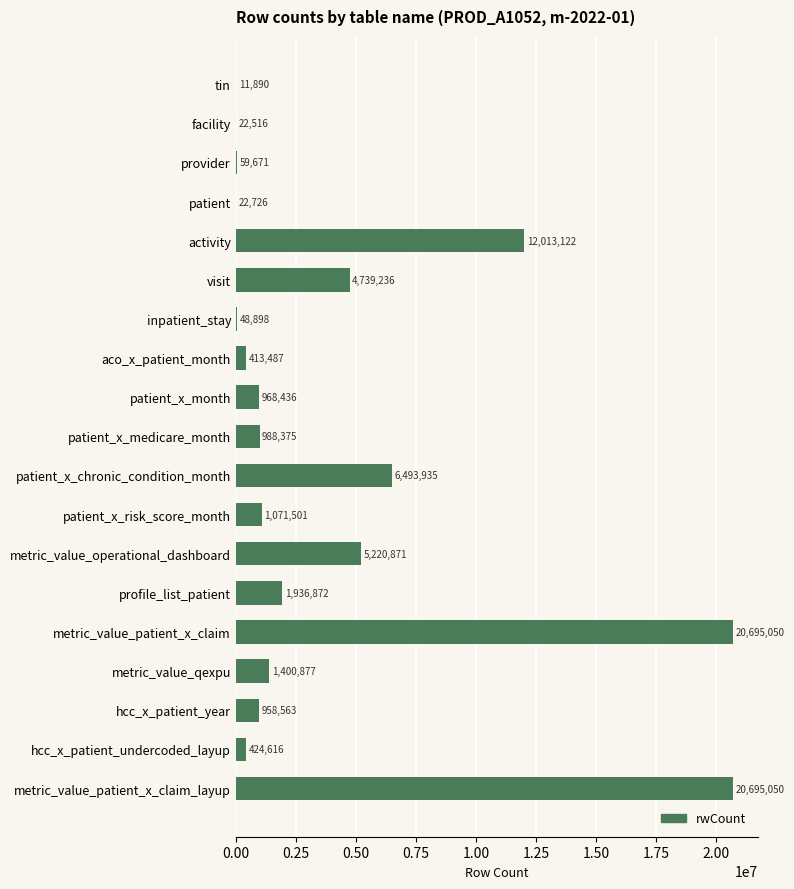

How many data points does each series have?

19